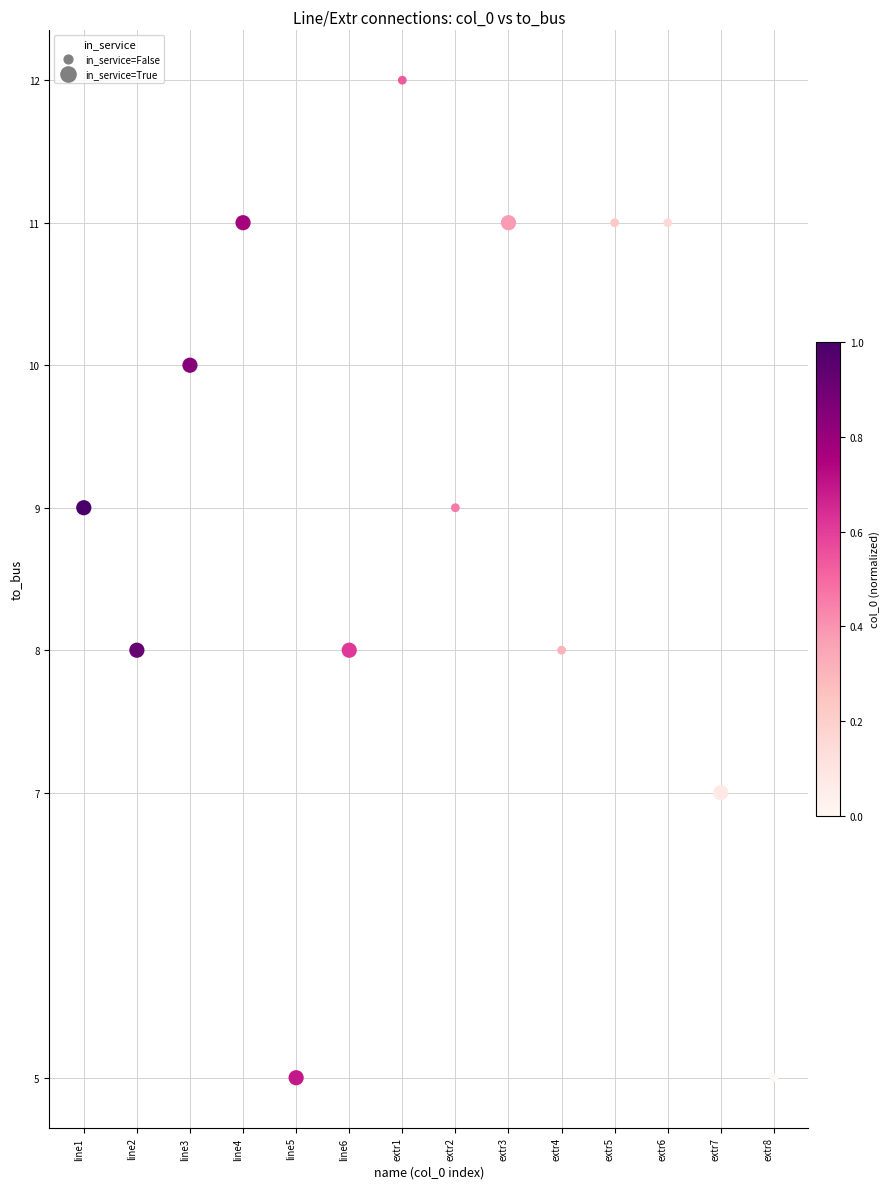

What is the range of Y values (max minus min)?

7